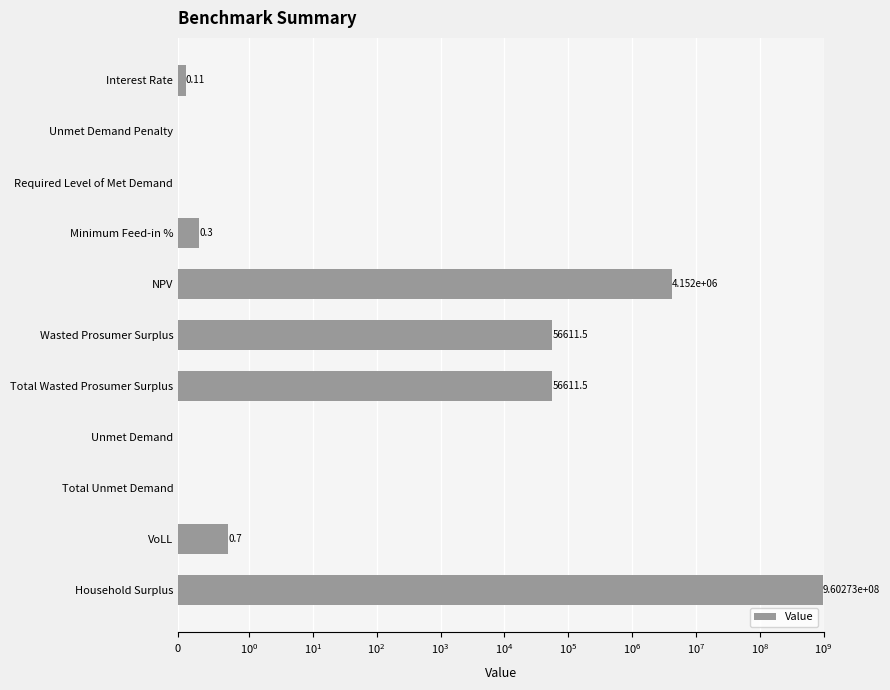

Are the bars grouped side by side (vs. stacked)?

No